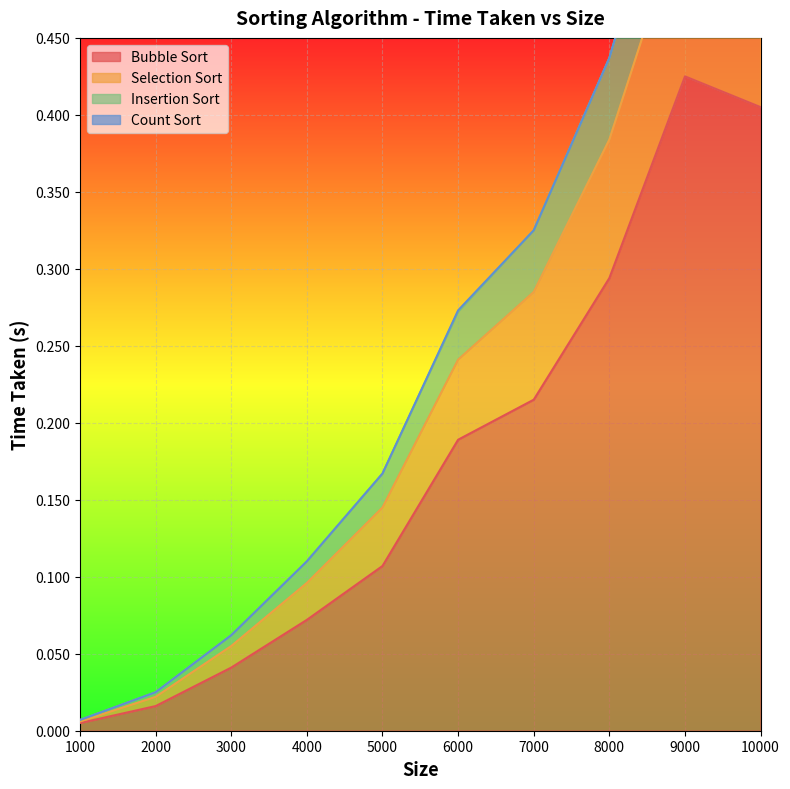

What value does the Bubble Sort series have at 6000?

0.2